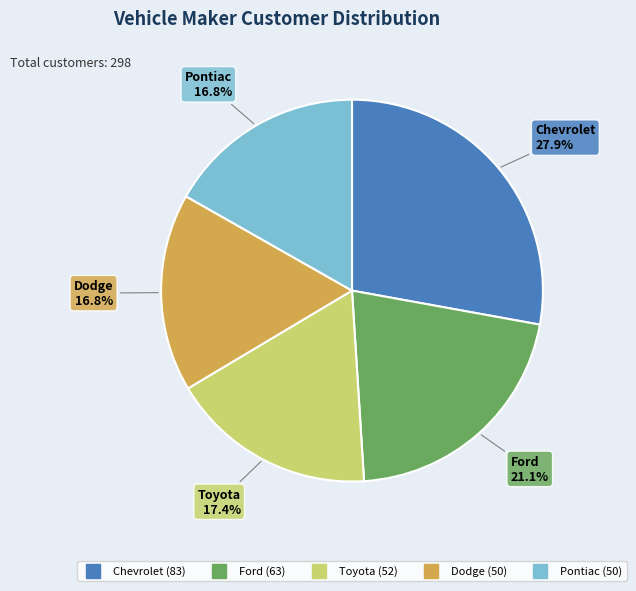

To the nearest percent, what percentage of the pie is Chevrolet?

28%